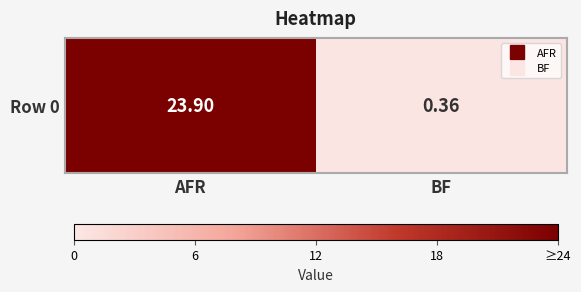

What is the sum of the values at BF and AFR?

24.3